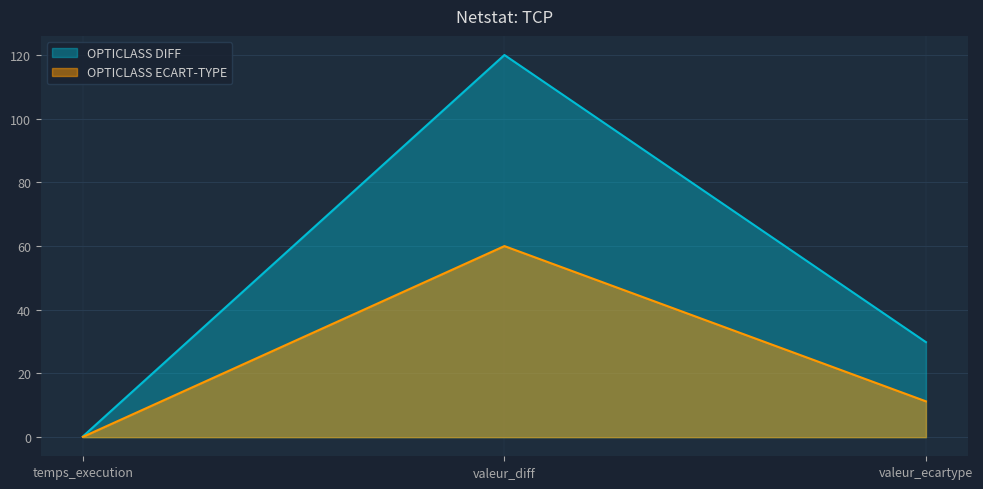

Which category has the lowest value in the OPTICLASS ECART-TYPE series?

temps_execution